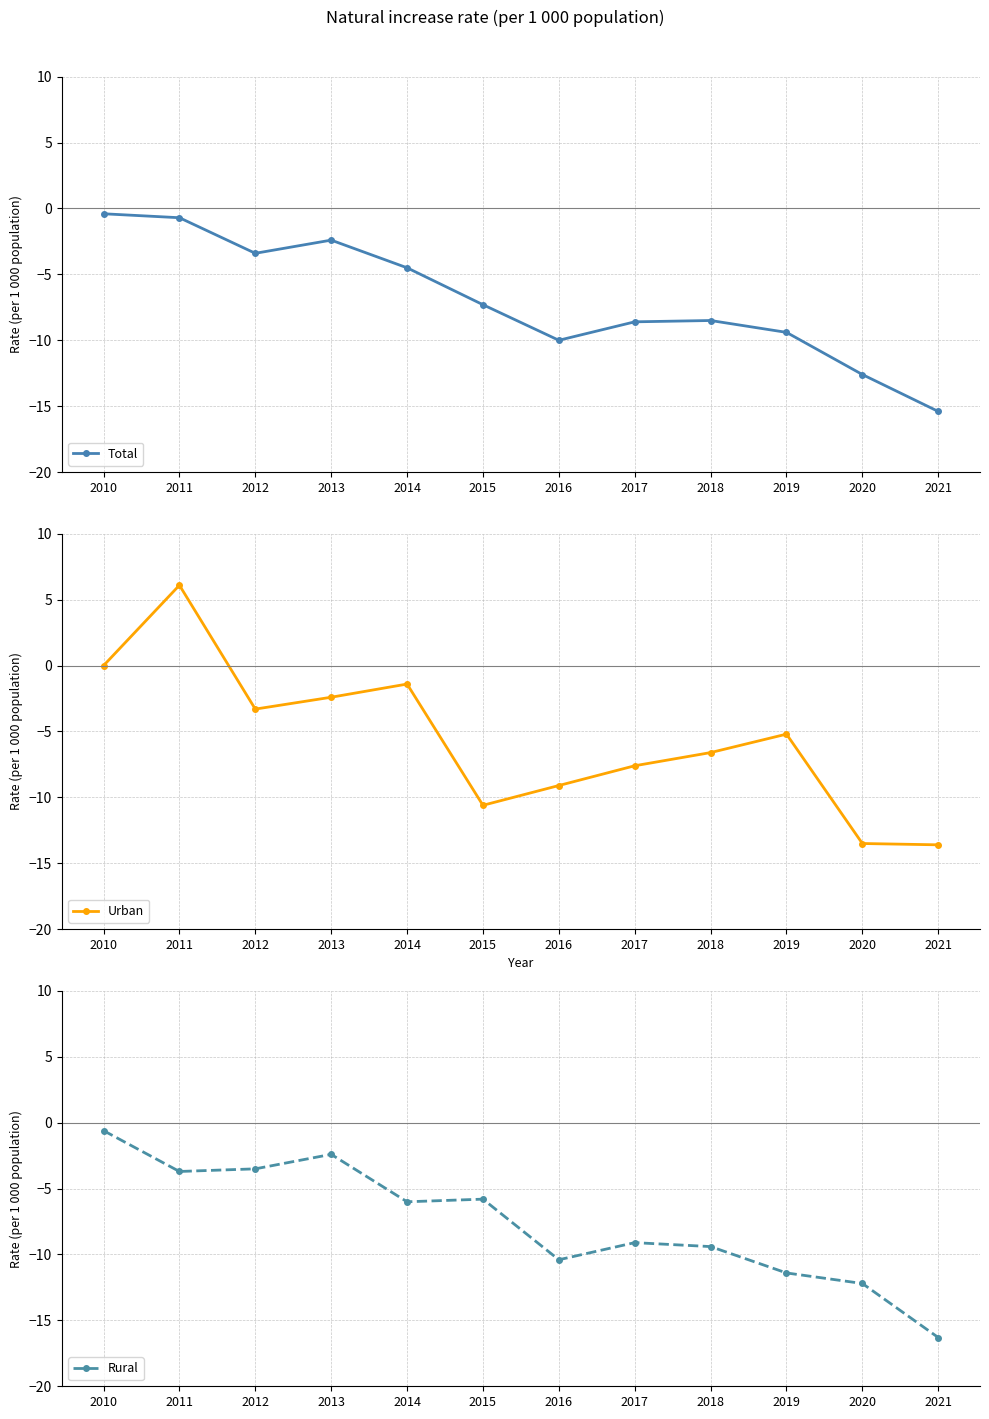

Rank the categories by Total value from highest to lowest.

2010, 2011, 2013, 2012, 2014, 2015, 2018, 2017, 2019, 2016, 2020, 2021